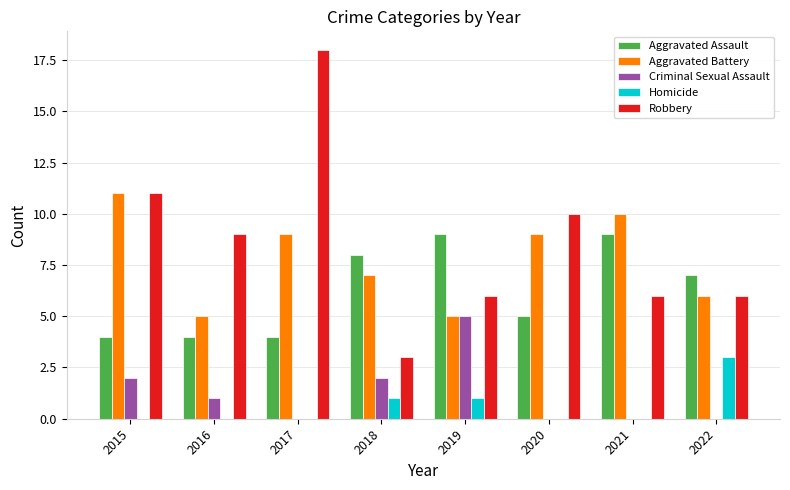

What are all the series names shown in the legend?

Aggravated Assault, Aggravated Battery, Criminal Sexual Assault, Homicide, Robbery